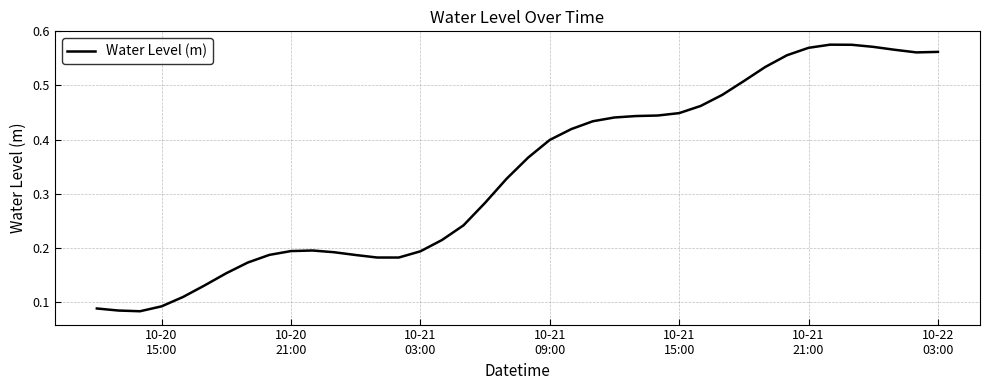

Does the chart display data point markers on the line(s)?

No